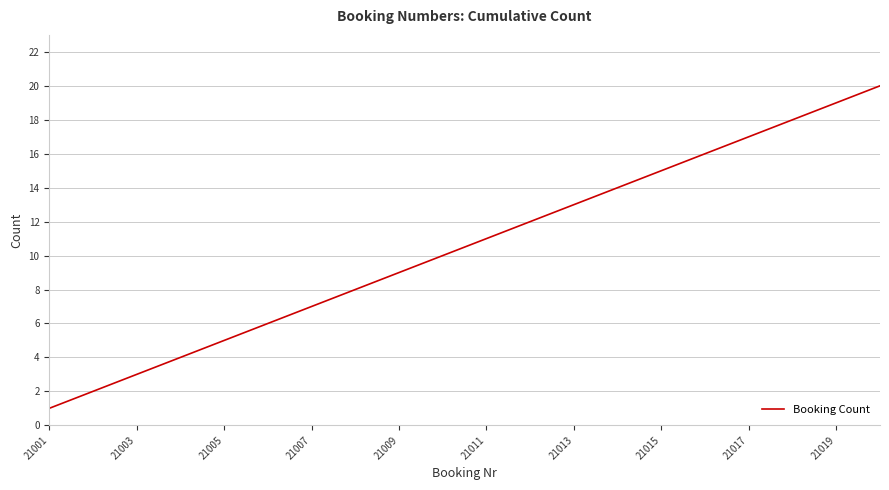

What is the difference between the maximum and minimum values?

19